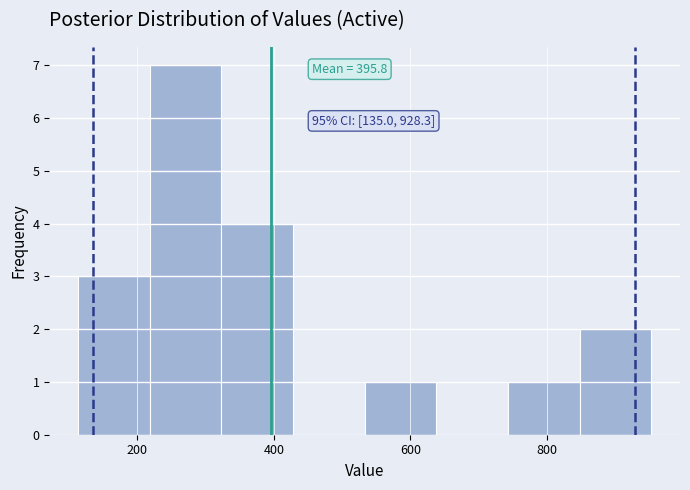

Over which range of the x-axis is the bar tallest?

220 to 320